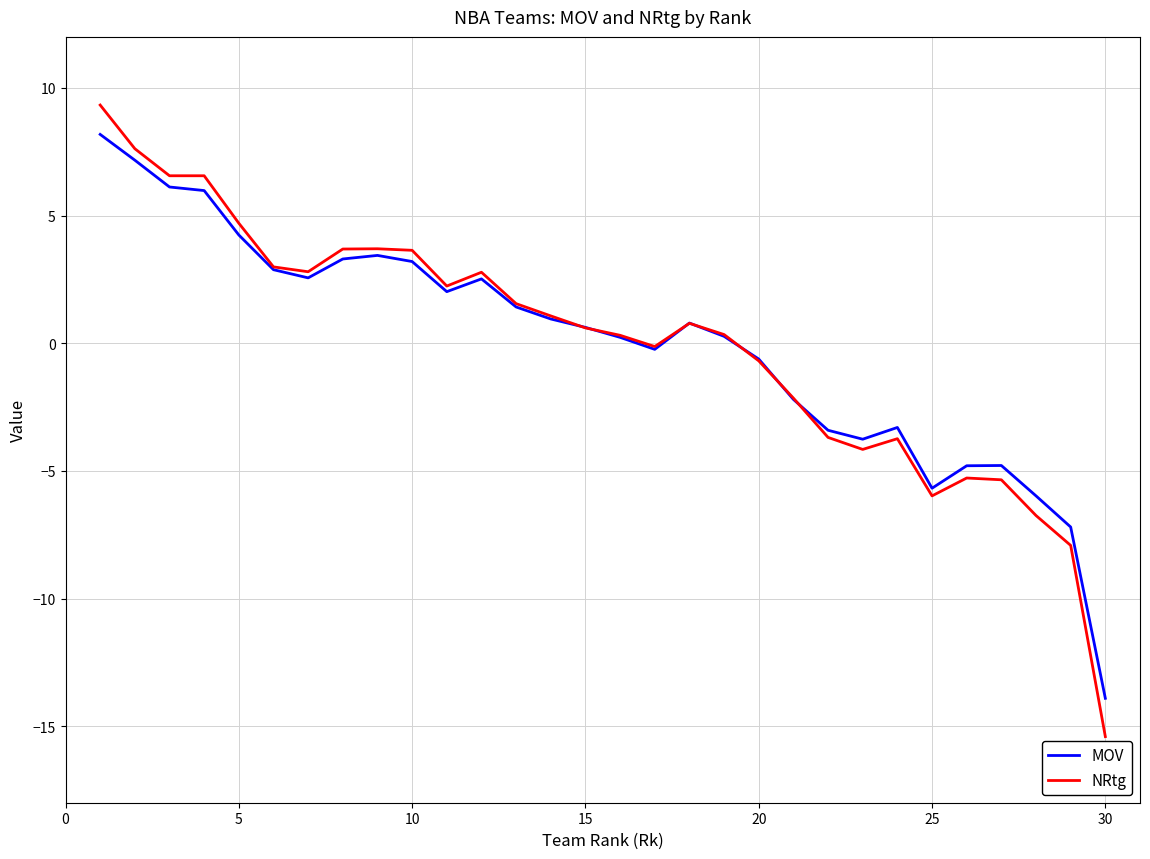

How many lines are shown in the chart?

2